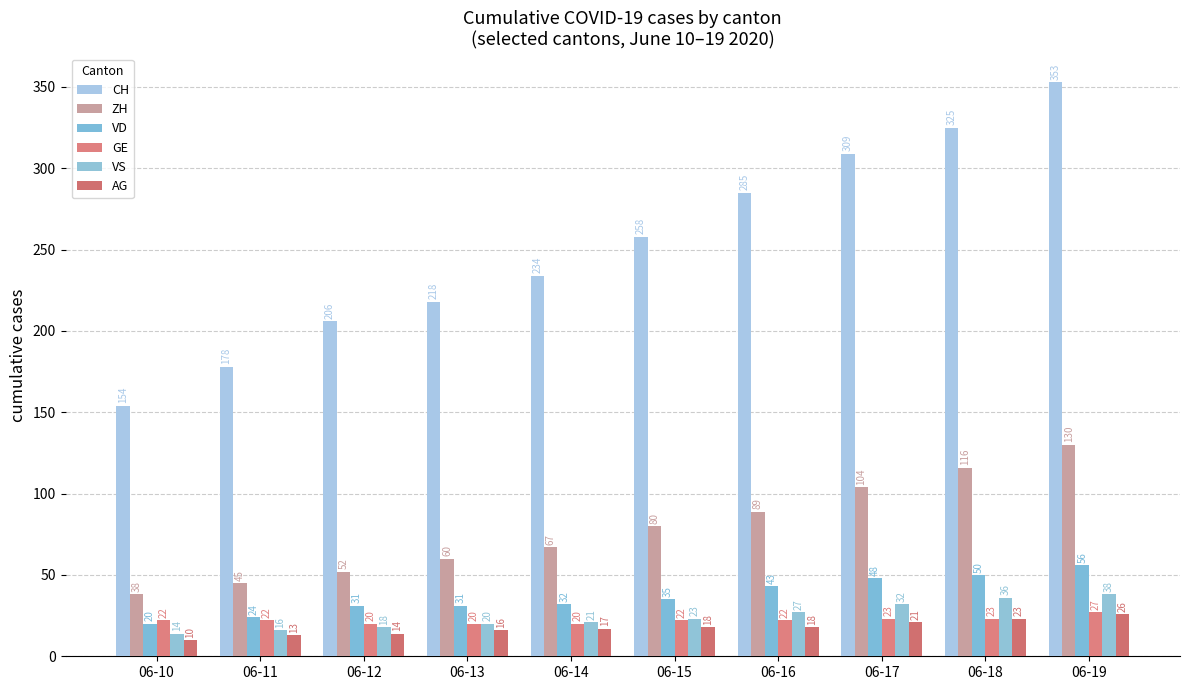

Where is AG nearest to the value 18?

06-15